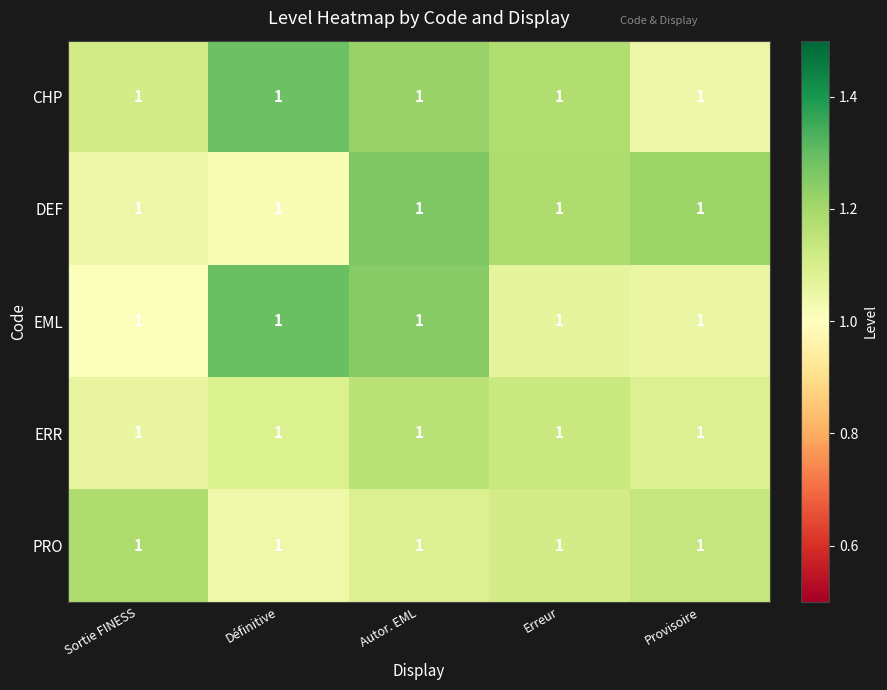

Between Erreur and Définitive, which is larger?

Définitive